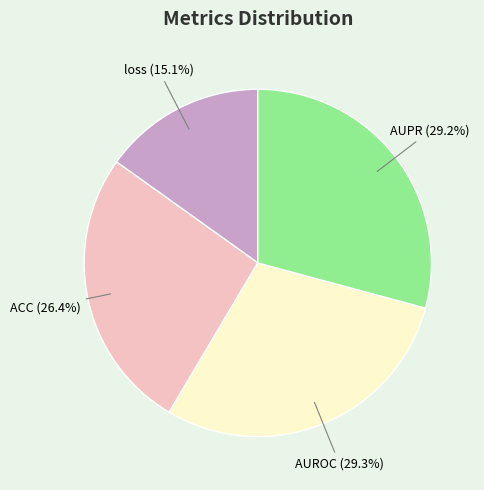

To the nearest percent, what percentage of the pie is AUPR?

29%